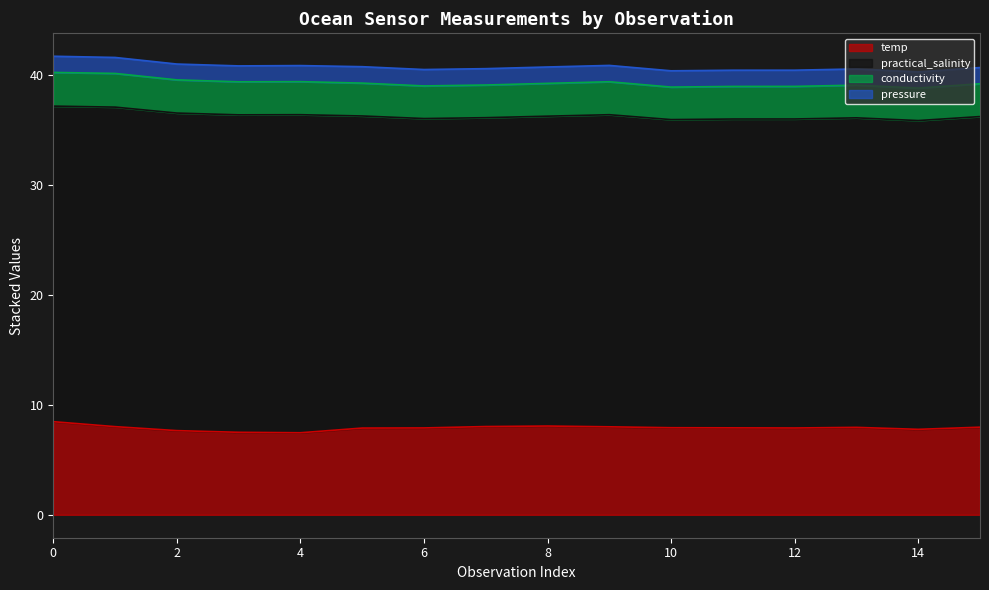

Is it true that temp equals 7.9 at 12?

True